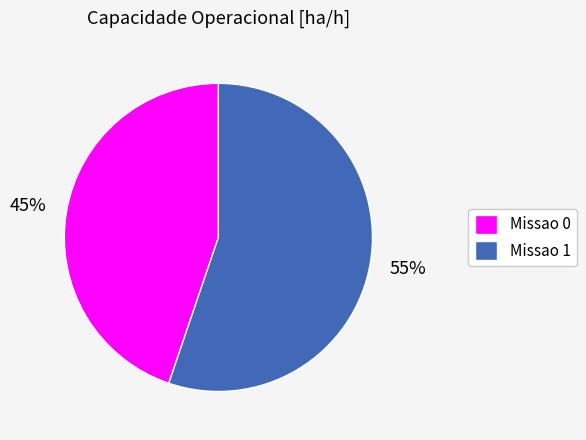

Is the sum of Missao 1 and Missao 0 greater than half?

Yes